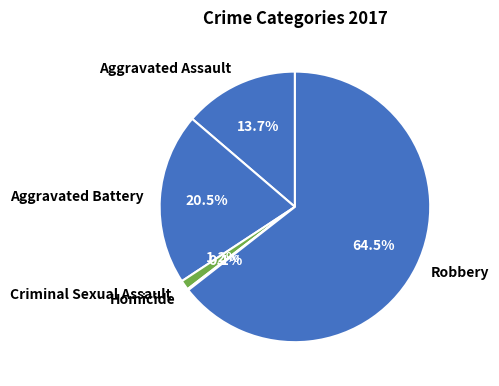

Is there a majority slice in this chart?

Yes